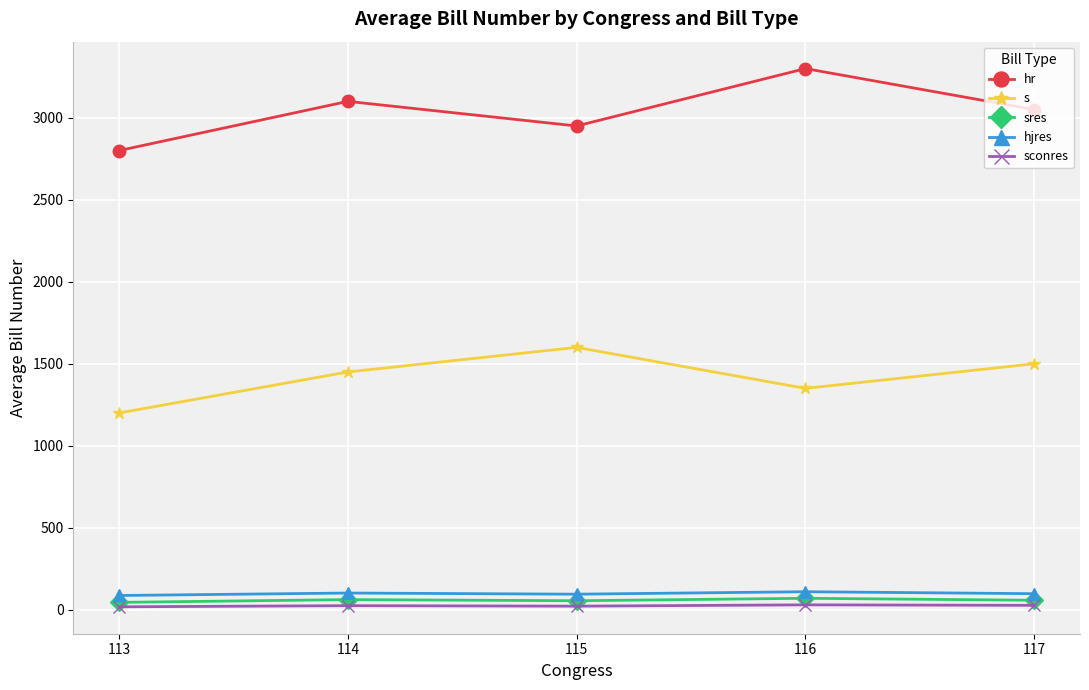

At how many categories does at least one series exceed 364?

5